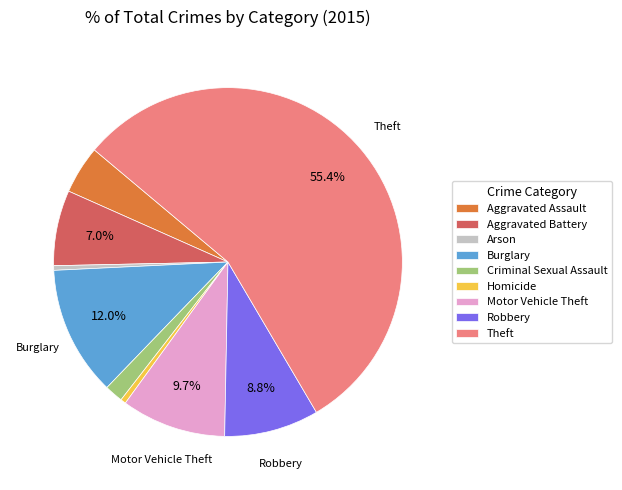

To the nearest percent, what portion does Criminal Sexual Assault represent?

2%